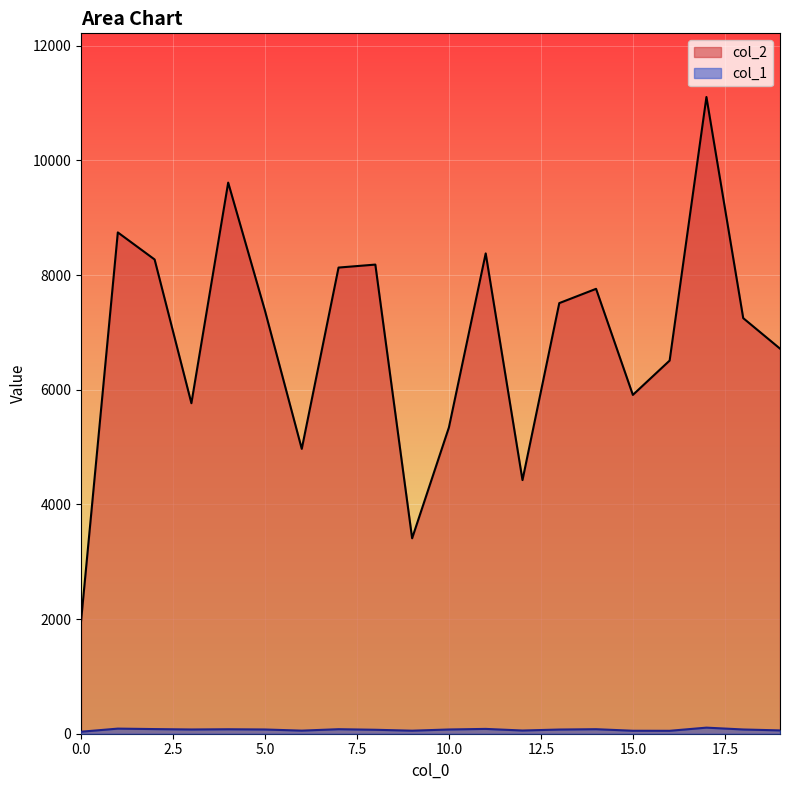

What is the sum of the col_1 values at 18 and 8?

143